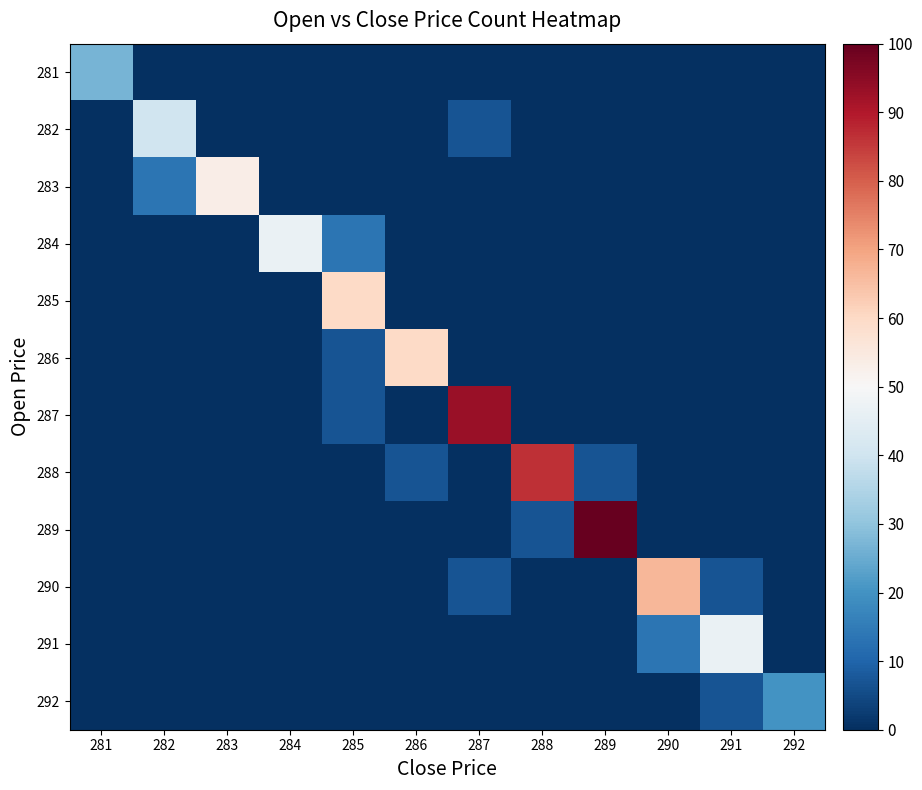

How many data points does each series have?

12